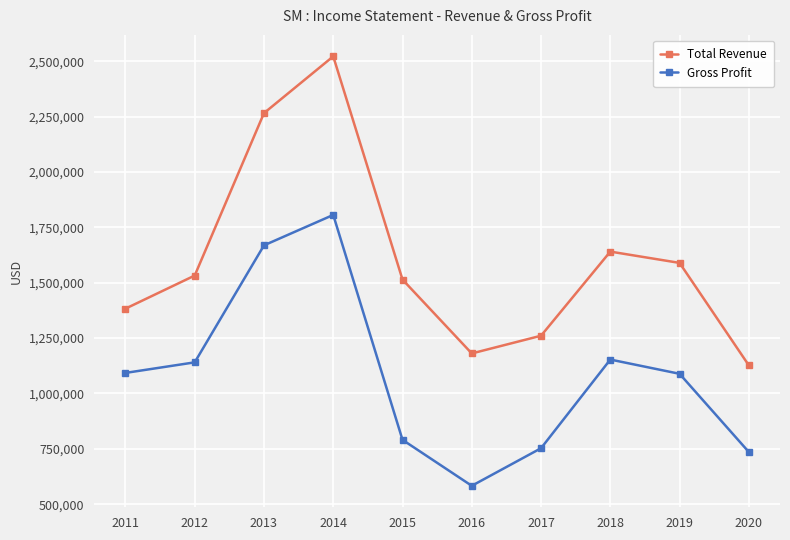

True or false: Gross Profit and Total Revenue cross at least once.

False